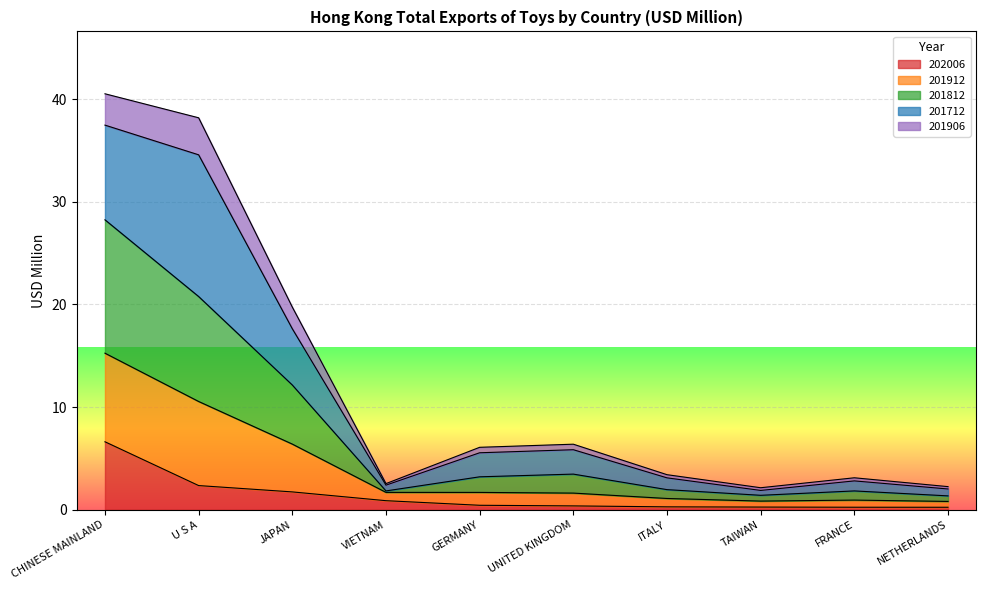

True or false: 201912 and 202006 intersect in this chart.

False